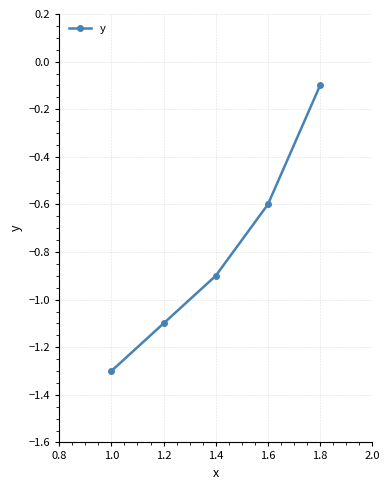

What is the value of the 3rd point from the left?

-0.9